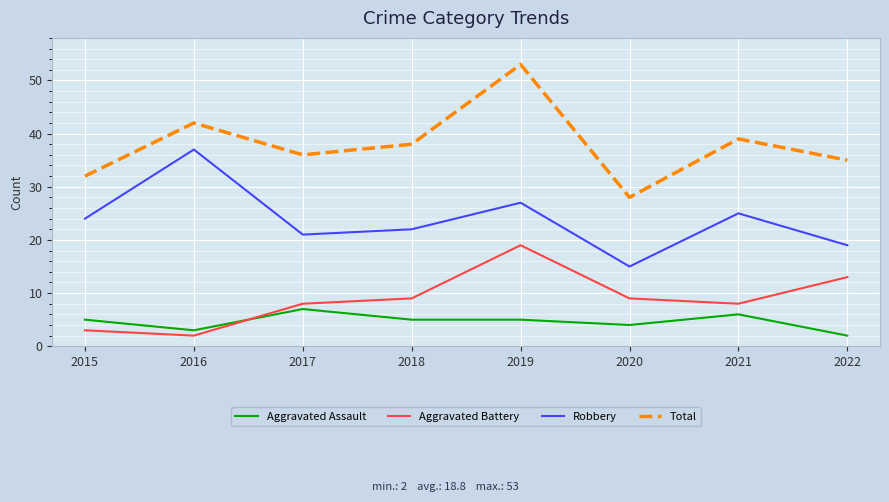

What is the difference between the Aggravated Assault values at 2017 and 2018?

2